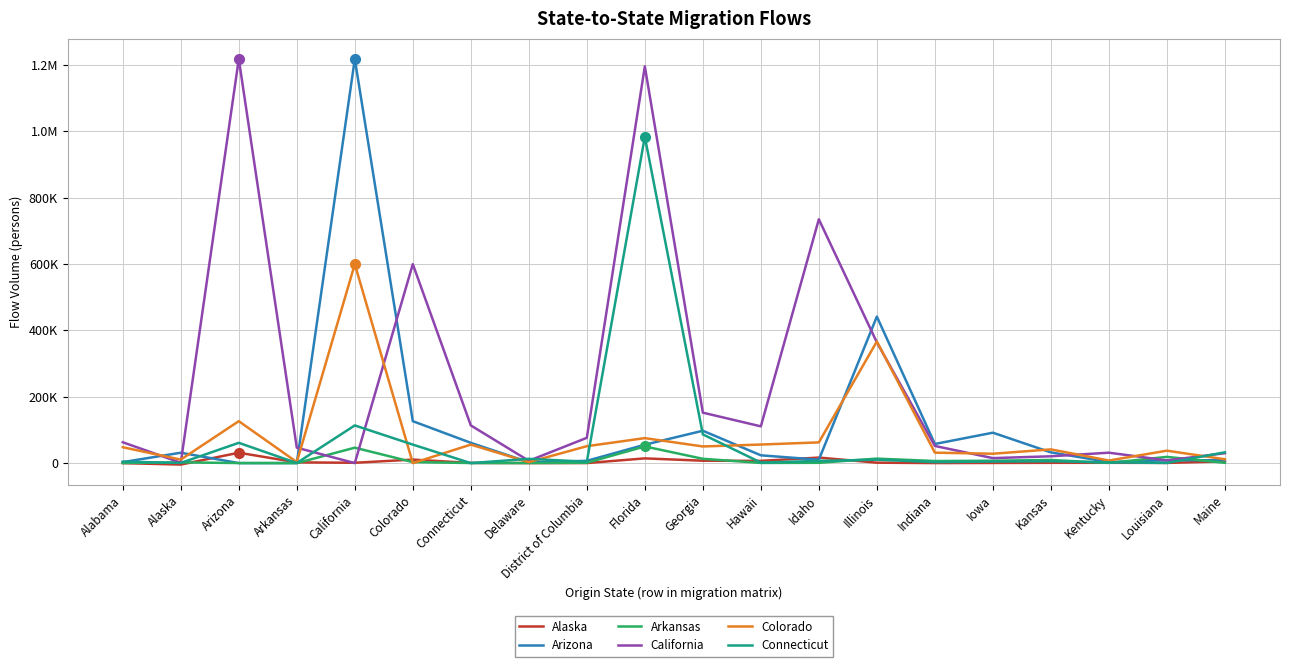

Reading left to right, list all the values displayed in this chart.

Alaska: Alabama=0	Alaska=-4362	Arizona=31294	Arkansas=2264	California=1047	Colorado=10574	Connecticut=560	Delaware=221	District of Columbia=169	Florida=14243	Georgia=7234	Hawaii=6782	Idaho=16671	Illinois=1330	Indiana=92	Iowa=477	Kansas=872	Kentucky=1025	Louisiana=612	Maine=5403
Arizona: Alabama=2974	Alaska=31294	Arizona=0	Arkansas=200	California=1217244	Colorado=126314	Connecticut=61100	Delaware=2635	District of Columbia=6838	Florida=55445	Georgia=97511	Hawaii=23484	Idaho=10208	Illinois=441348	Indiana=57626	Iowa=91626	Kansas=32336	Kentucky=3108	Louisiana=8623	Maine=8593
Arkansas: Alabama=384	Alaska=2264	Arizona=200	Arkansas=0	California=46470	Colorado=3033	Connecticut=290	Delaware=223	District of Columbia=1085	Florida=50218	Georgia=12981	Hawaii=526	Idaho=934	Illinois=13568	Indiana=6316	Iowa=7138	Kansas=9412	Kentucky=566	Louisiana=18791	Maine=930
California: Alabama=62818	Alaska=1047	Arizona=1217244	Arkansas=46470	California=0	Colorado=599399	Connecticut=113537	Delaware=6949	District of Columbia=76204	Florida=1195069	Georgia=151989	Hawaii=110740	Idaho=734470	Illinois=363720	Indiana=51683	Iowa=15040	Kansas=20546	Kentucky=31416	Louisiana=8164	Maine=29830
Colorado: Alabama=47886	Alaska=10574	Arizona=126314	Arkansas=3033	California=599399	Colorado=0	Connecticut=55766	Delaware=2924	District of Columbia=51009	Florida=75277	Georgia=50156	Hawaii=55935	Idaho=62405	Illinois=366512	Indiana=31515	Iowa=28250	Kansas=41297	Kentucky=7807	Louisiana=37453	Maine=11500
Connecticut: Alabama=4450	Alaska=560	Arizona=61100	Arkansas=290	California=113537	Colorado=55766	Connecticut=0	Delaware=12903	District of Columbia=4160	Florida=983122	Georgia=86495	Hawaii=1723	Idaho=6631	Illinois=10307	Indiana=2997	Iowa=4704	Kansas=5544	Kentucky=2249	Louisiana=527	Maine=32505